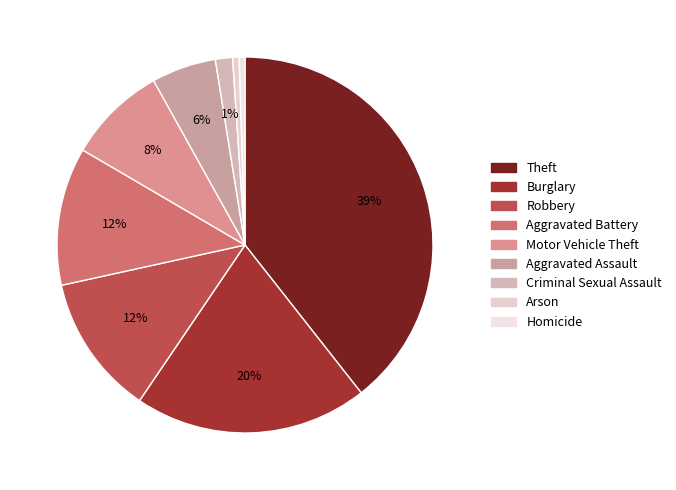

To the nearest percent, what is the average slice percentage?

11%